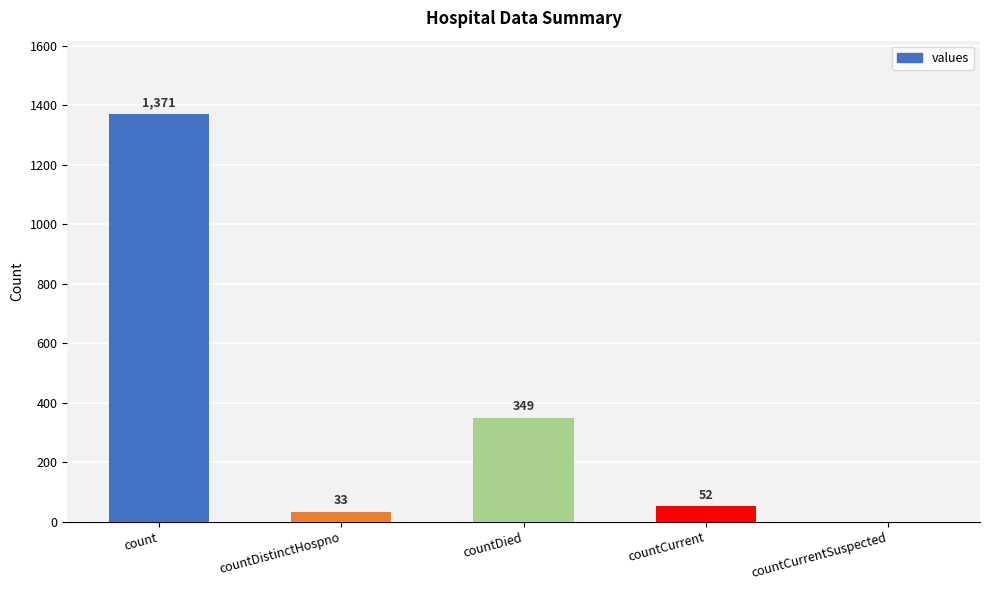

Between countCurrentSuspected and countDied, which is larger?

countDied